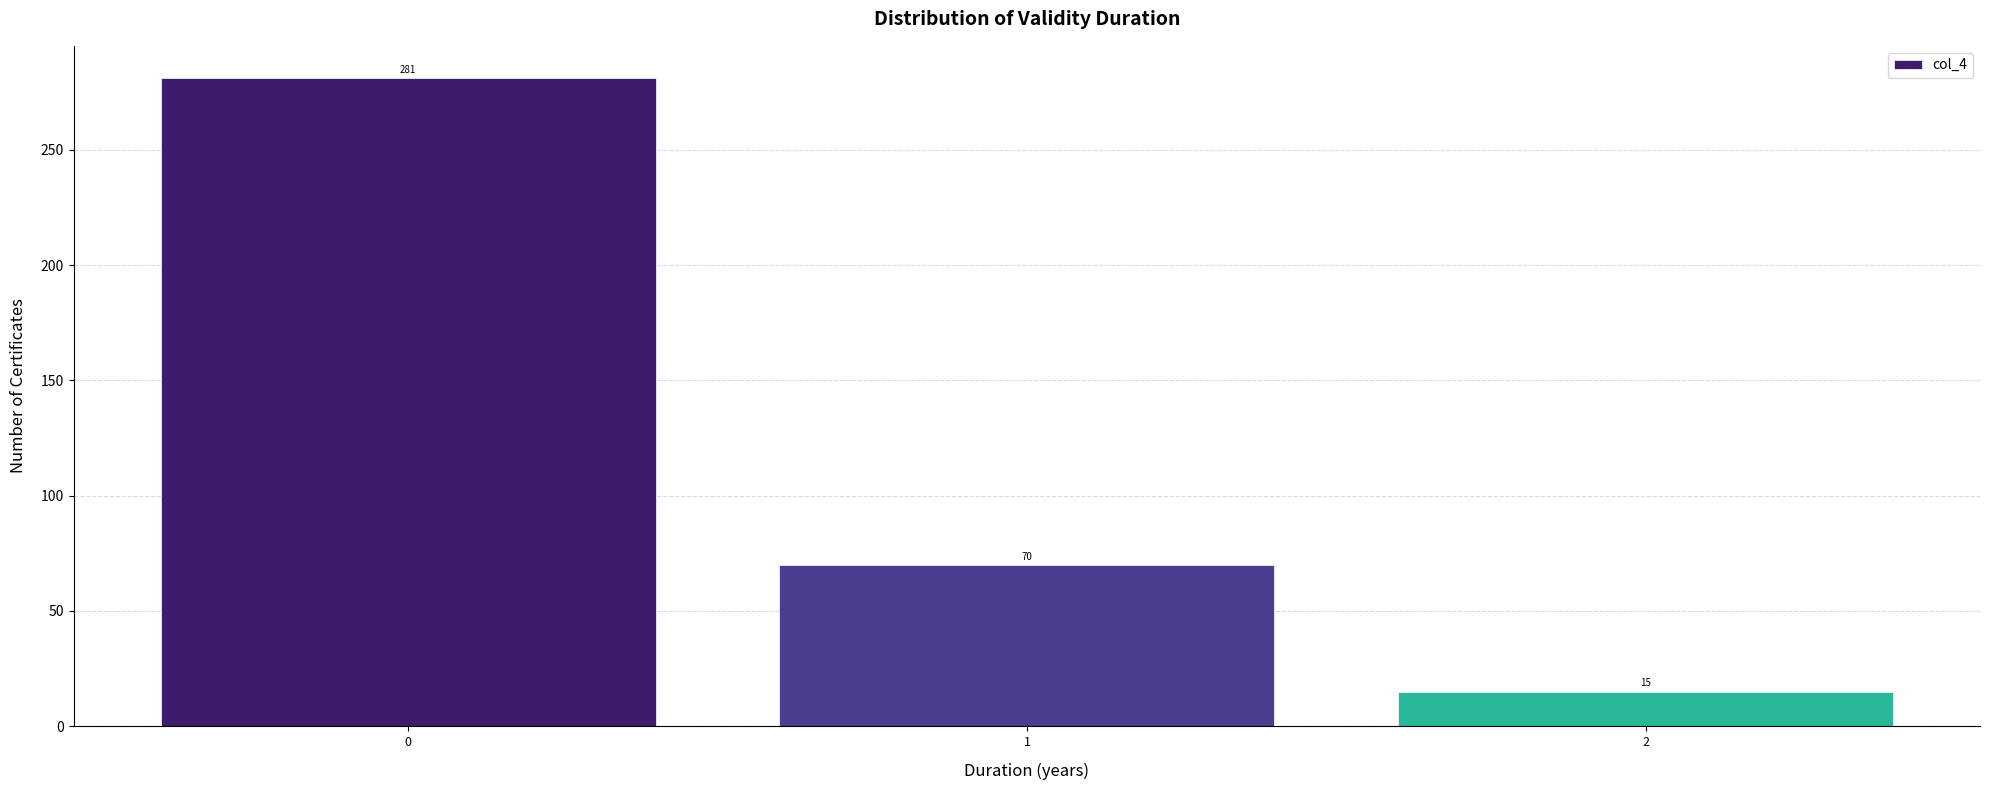

Reading right to left, list all the values displayed in this chart.

15	70	281